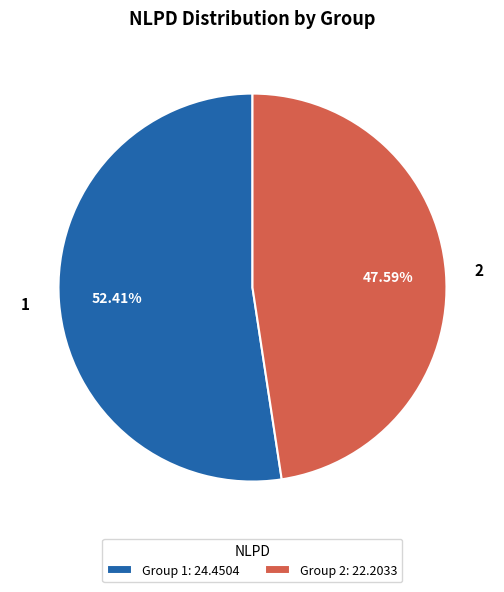

Do 2 and 1 together represent more than half of the pie?

Yes